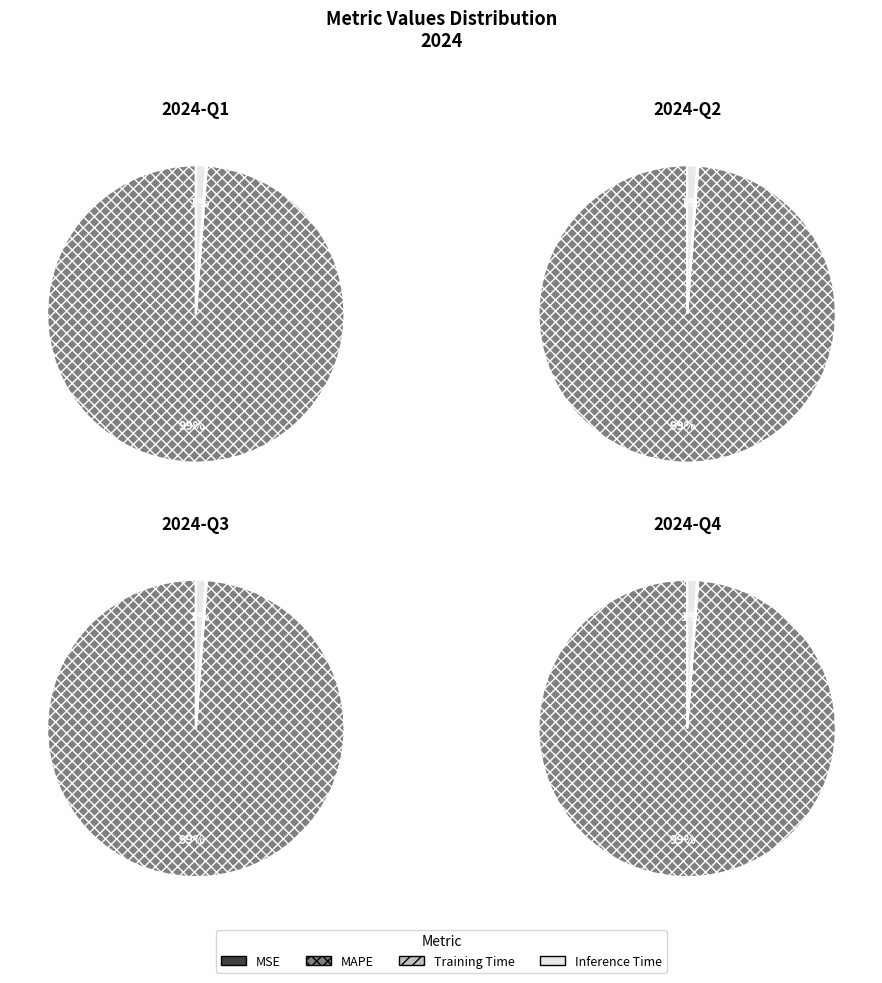

Rank the categories by value from lowest to highest.

MSE, Training Time, Inference Time, MAPE